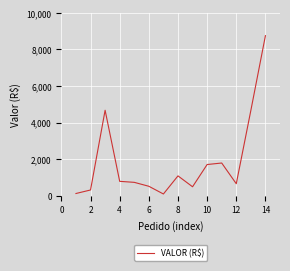

What is the difference between the maximum and minimum values?

8656.9